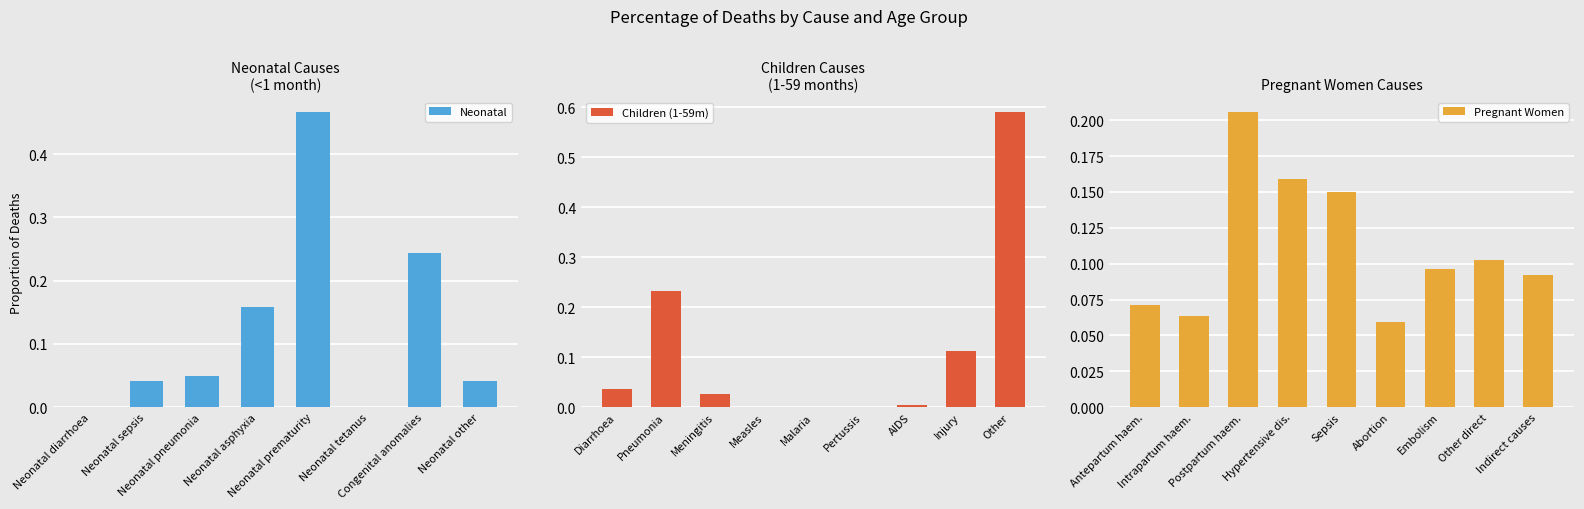

How many groups of bars are there?

8